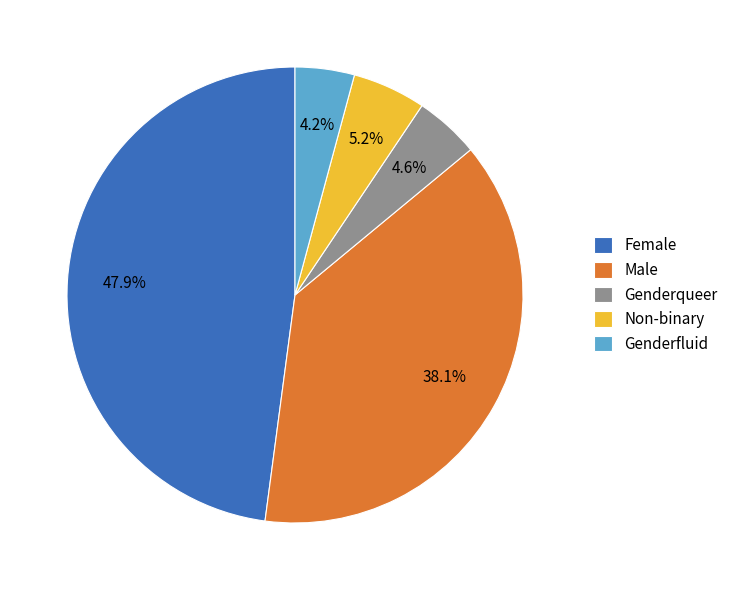

Count the number of slices in the pie.

5